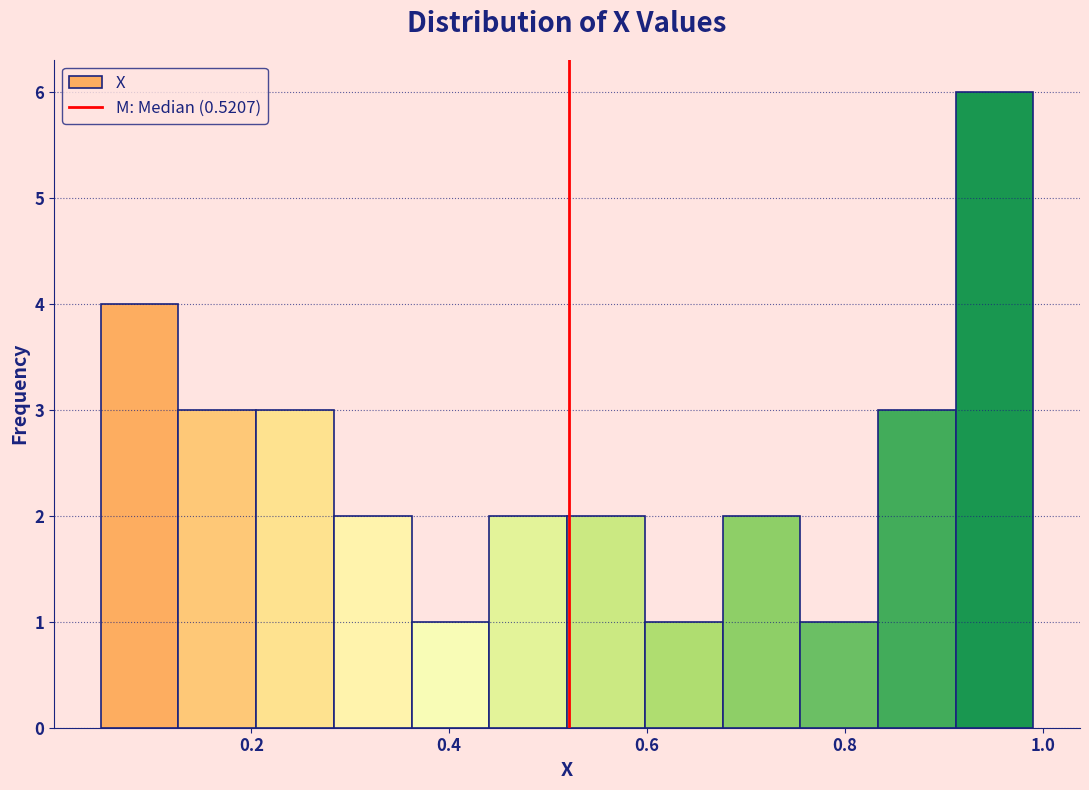

Around what value on the x-axis is the tallest bar? Give the approximate position of its centre, as read against the axis.

0.96